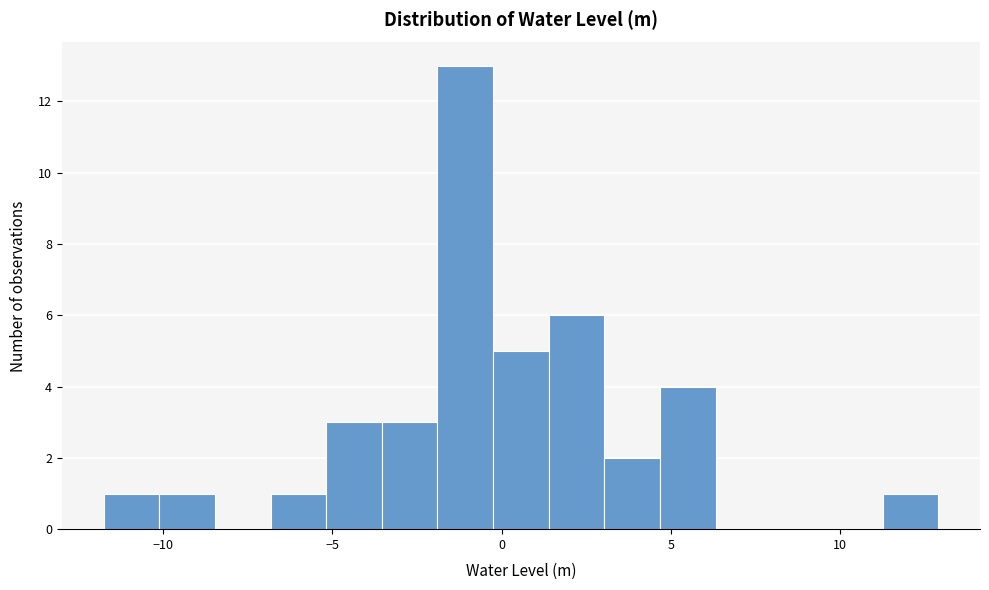

Read against the x-axis, roughly where is the centre of the tallest bar?

-1.0